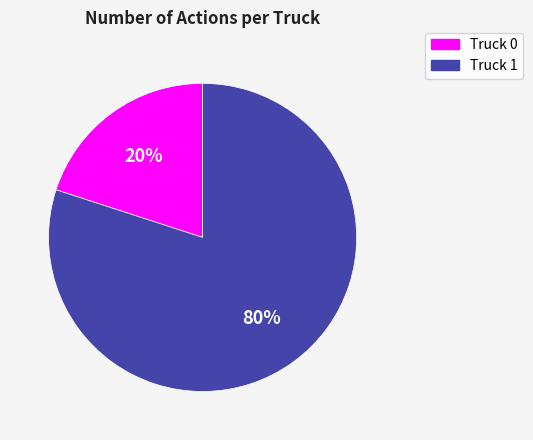

Between Truck 0 and Truck 1, which is larger?

Truck 1